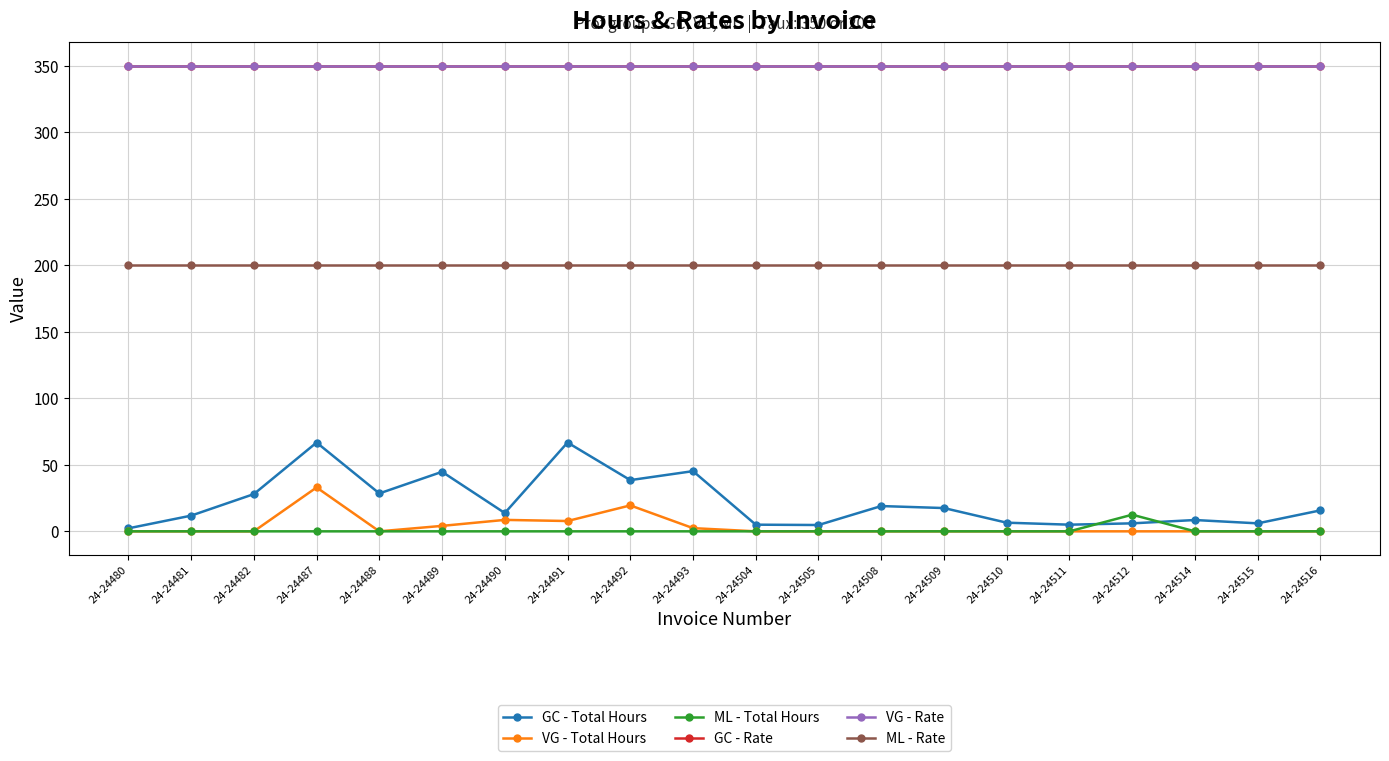

Rank the categories by VG - Rate value from highest to lowest.

24-24480, 24-24481, 24-24482, 24-24487, 24-24488, 24-24489, 24-24490, 24-24491, 24-24492, 24-24493, 24-24504, 24-24505, 24-24508, 24-24509, 24-24510, 24-24511, 24-24512, 24-24514, 24-24515, 24-24516